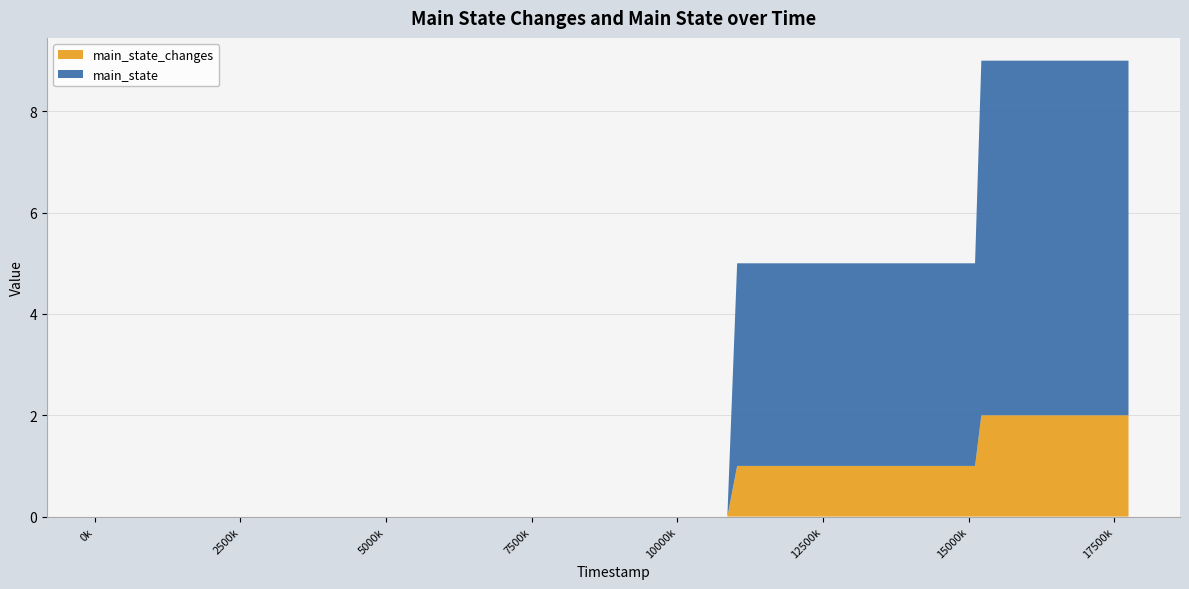

Reading left to right, transcribe all the data shown in this chart.

main_state_changes: 64000=0	566000=0	1073000=0	1575000=0	2078000=0	2581000=0	2762000=0	3268000=0	3773000=0	4279000=0	4786000=0	5292000=0	5805000=0	6310000=0	6818000=0	7324000=0	7828000=0	8334000=0	8838000=0	9343000=0	9848000=0	10354000=0	10859000=0	11027000=1	11536000=1	12039000=1	12545000=1	13050000=1	13553000=1	14056000=1	14372000=1	14879000=1	14891000=1	15111000=1	15219000=2	15720000=2	16228000=2	16733000=2	17239000=2	17745000=2
main_state: 64000=0	566000=0	1073000=0	1575000=0	2078000=0	2581000=0	2762000=0	3268000=0	3773000=0	4279000=0	4786000=0	5292000=0	5805000=0	6310000=0	6818000=0	7324000=0	7828000=0	8334000=0	8838000=0	9343000=0	9848000=0	10354000=0	10859000=0	11027000=4	11536000=4	12039000=4	12545000=4	13050000=4	13553000=4	14056000=4	14372000=4	14879000=4	14891000=4	15111000=4	15219000=7	15720000=7	16228000=7	16733000=7	17239000=7	17745000=7